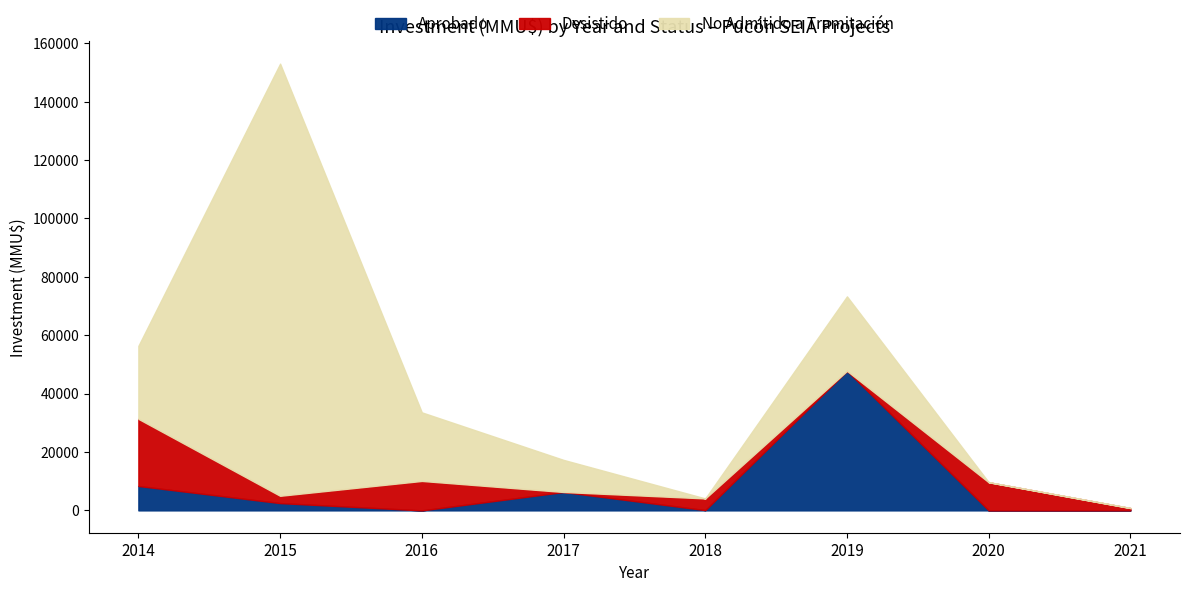

How many data points in No Admitido a Tramitación are less than 2?

3